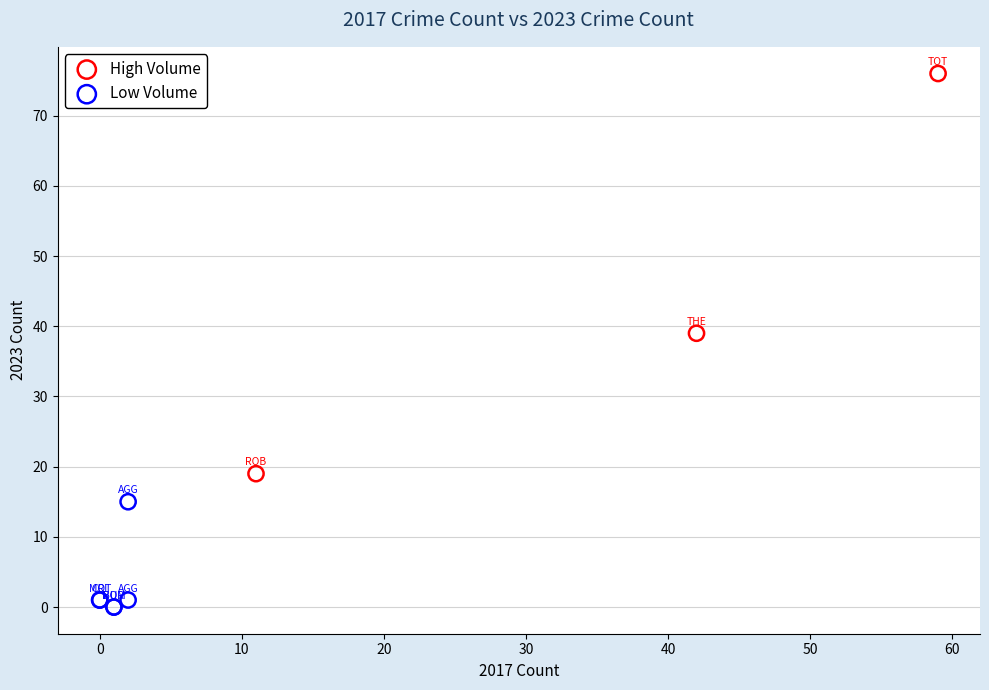

Which series contains the lowest Y value?

Low Volume